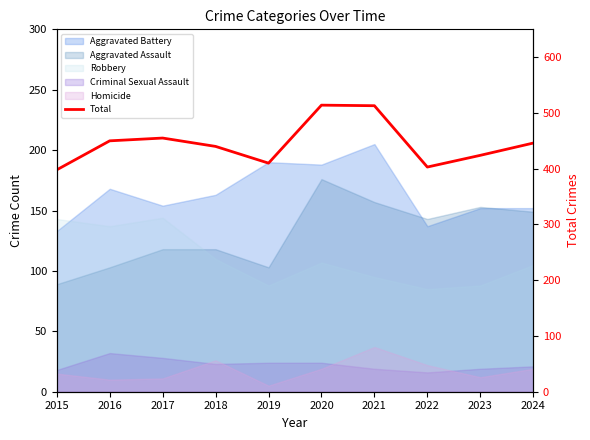

What is the average value?

445